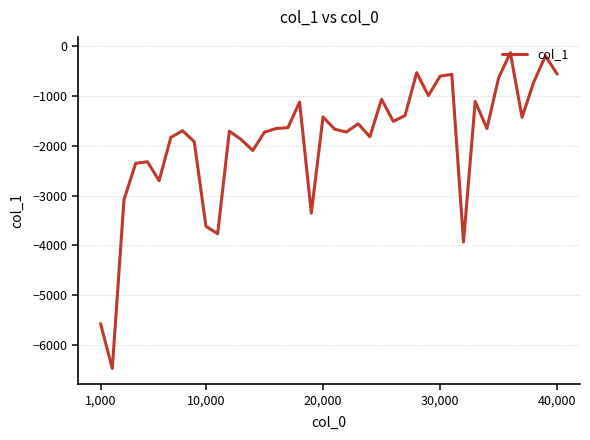

True or false: there are more than 2 points higher than both neighbors.

True